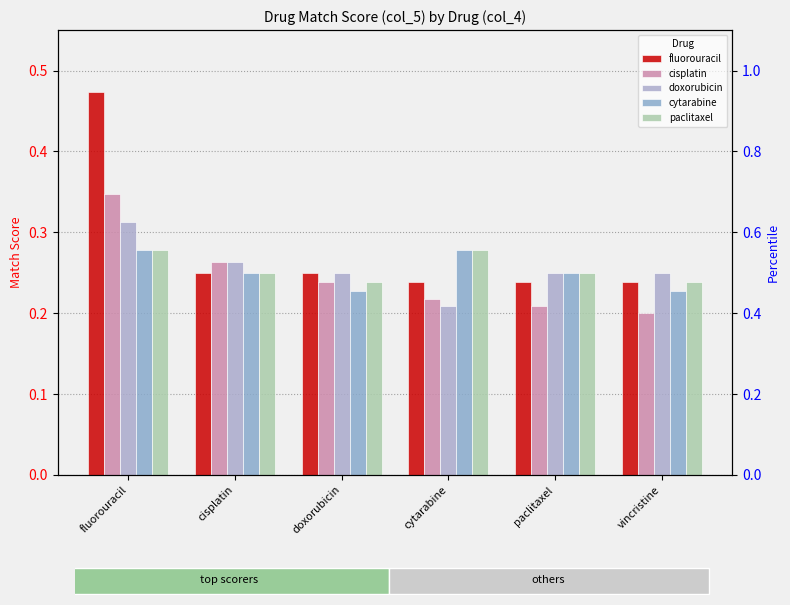

Between cytarabine and vincristine, which series saw the biggest shift?

cytarabine